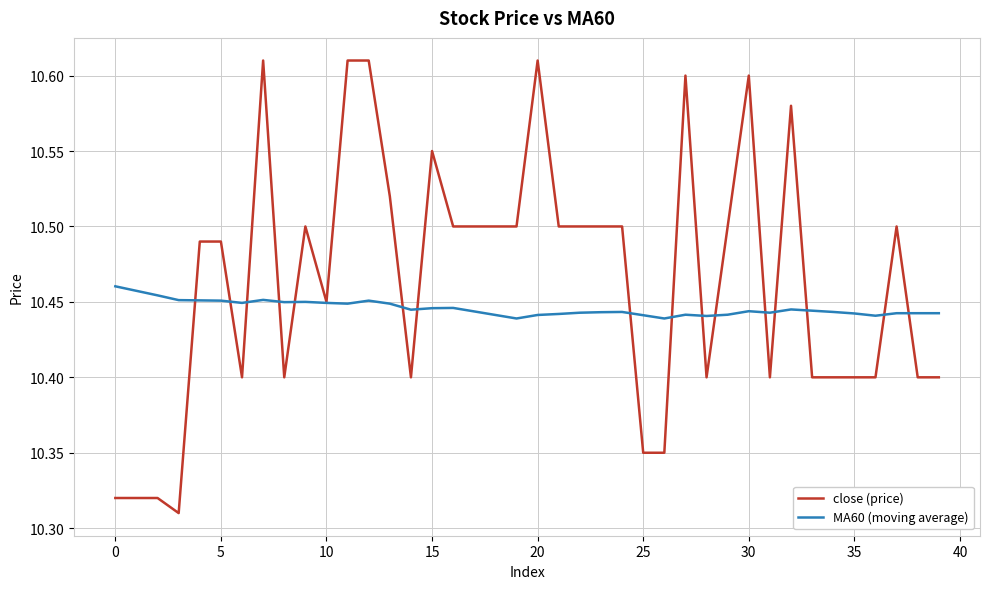

List the series in order of their peak value, highest first.

close (price), MA60 (moving average)